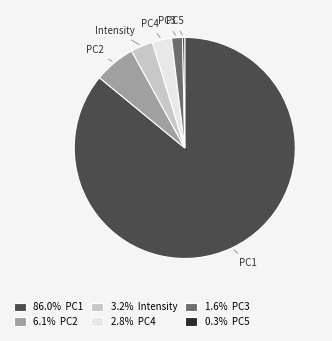

Between PC2 and Intensity, which is larger?

PC2